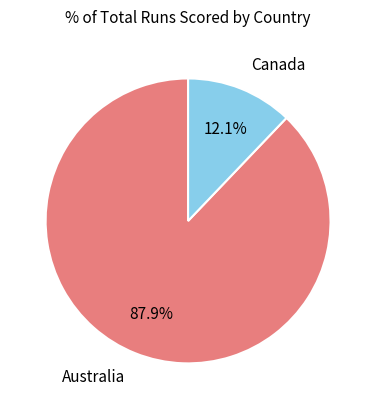

Is there a majority slice in this chart?

Yes